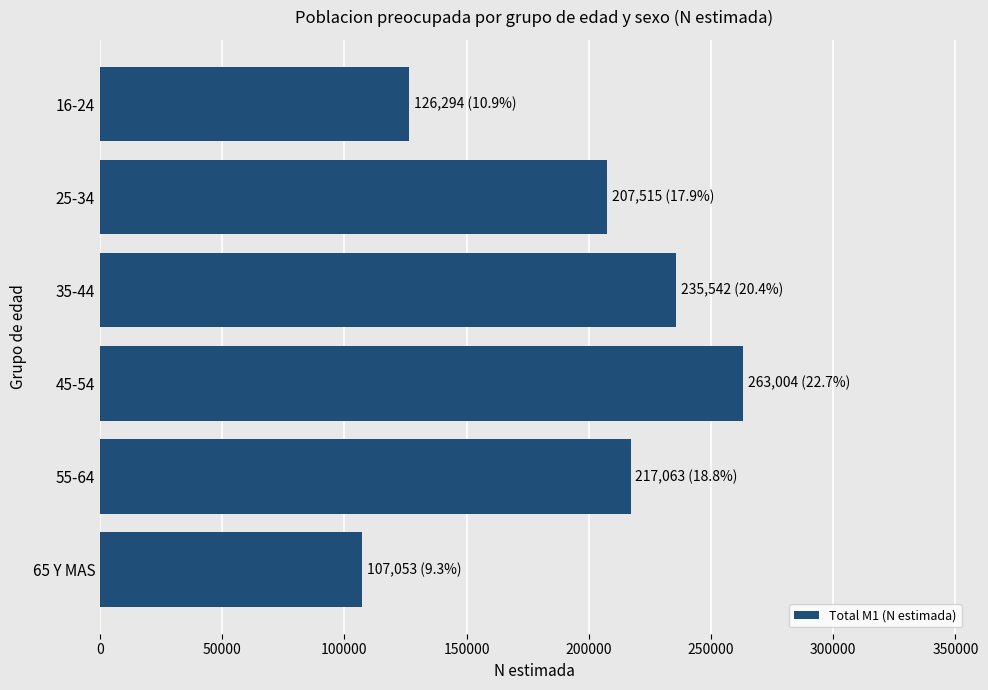

List the labels in order of value, smallest first.

65 Y MAS, 16-24, 25-34, 55-64, 35-44, 45-54